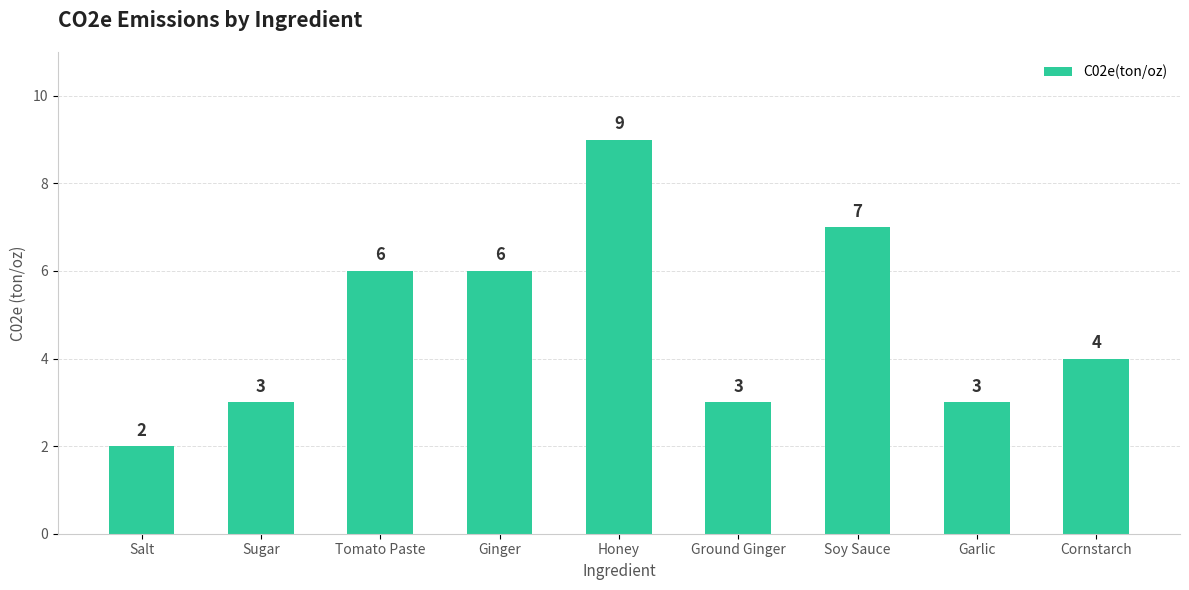

What is the value of the 4th bar from the left?

6